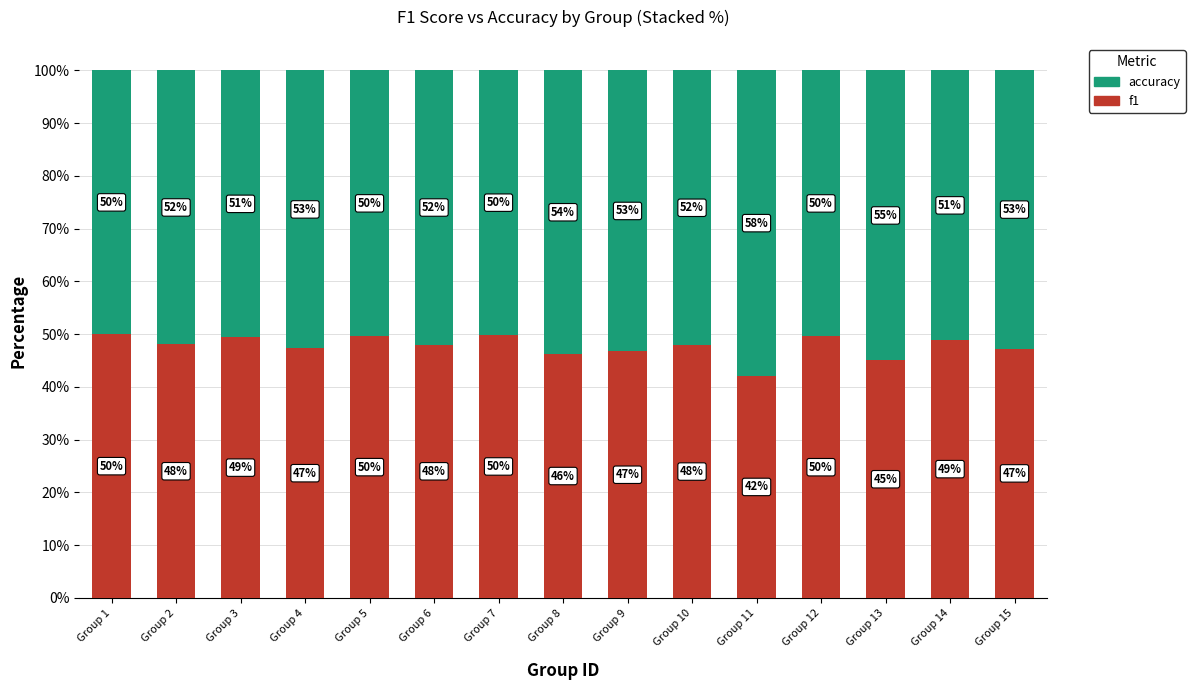

Which category has the lowest value in the f1 series?

Group 11